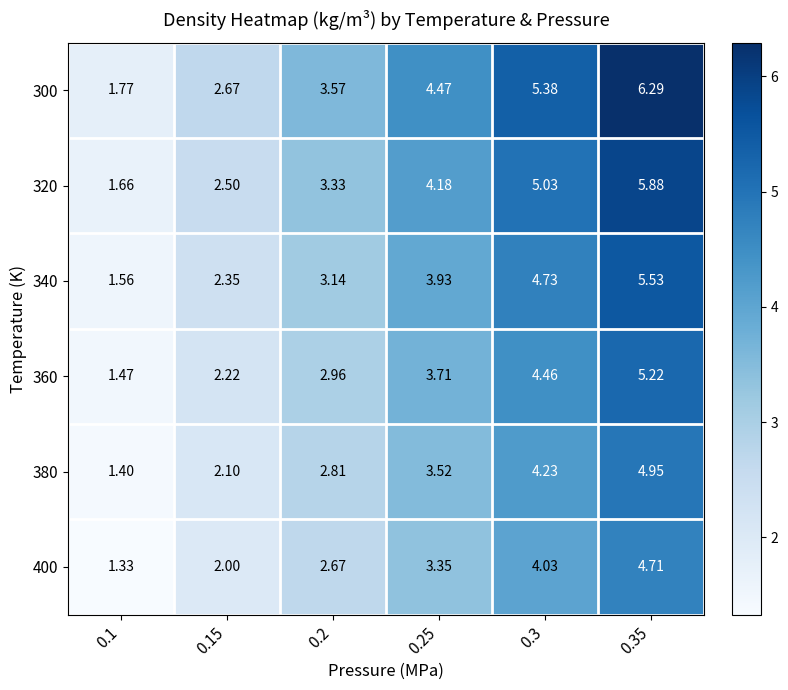

Is the value of 400 at 0.25 greater than the value of 380 at 0.15?

Yes